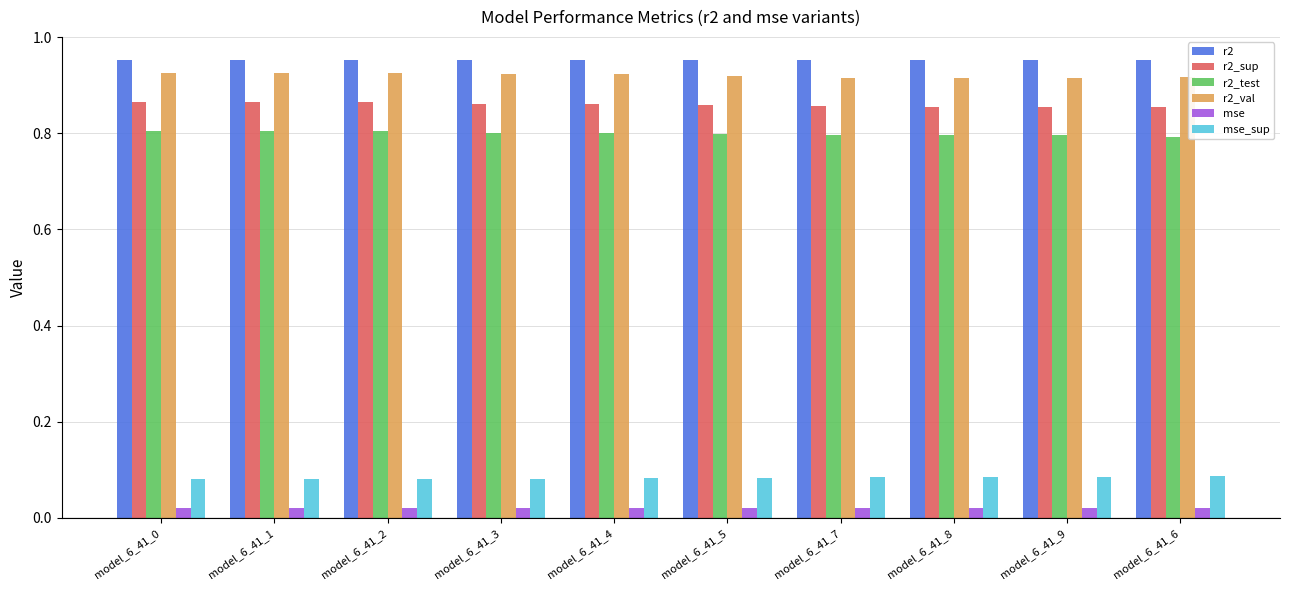

What is the label of the 5th bar from the right?

model_6_41_5